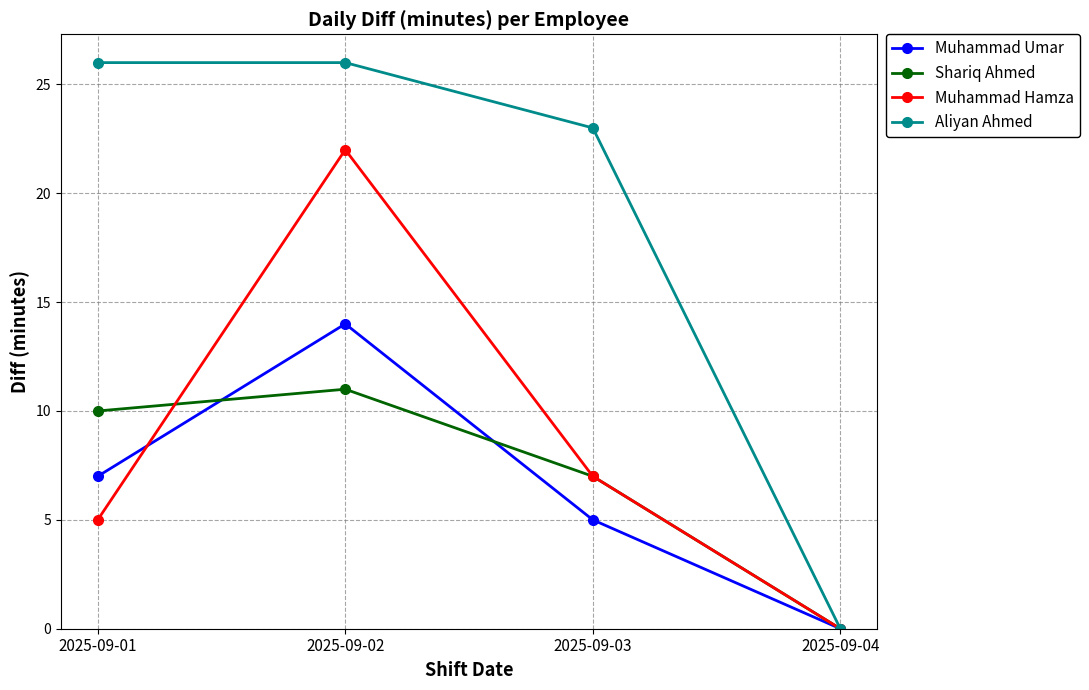

What is the difference between the second highest and second lowest values in the Muhammad Umar series?

2